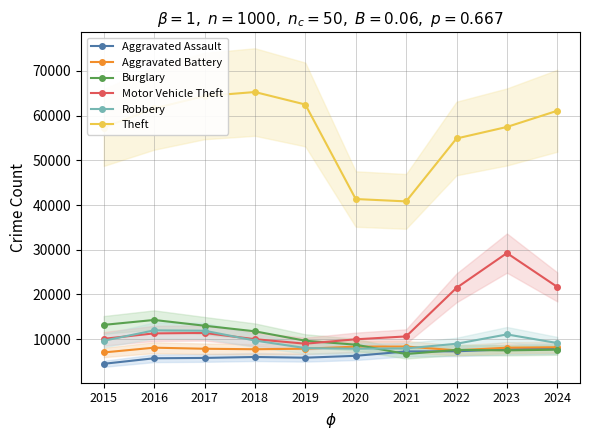

True or false: Motor Vehicle Theft and Theft cross at least once.

False